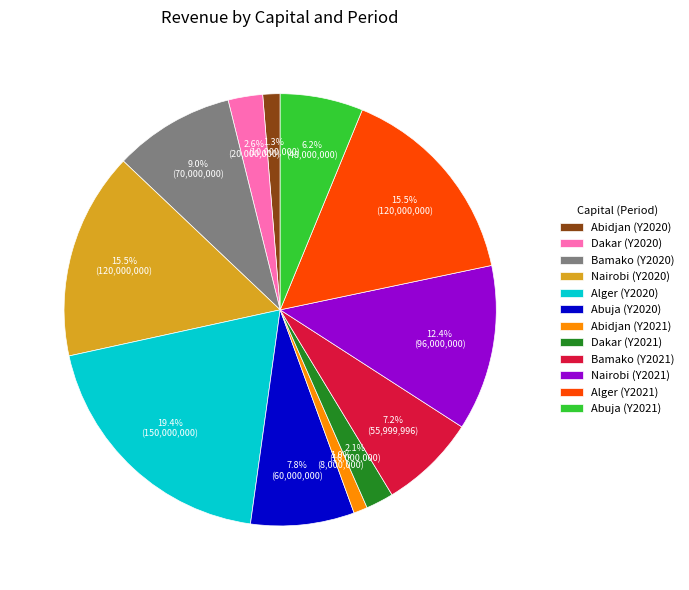

To the nearest percent, what is the combined percentage of Nairobi (Y2021) and Nairobi (Y2020)?

28%